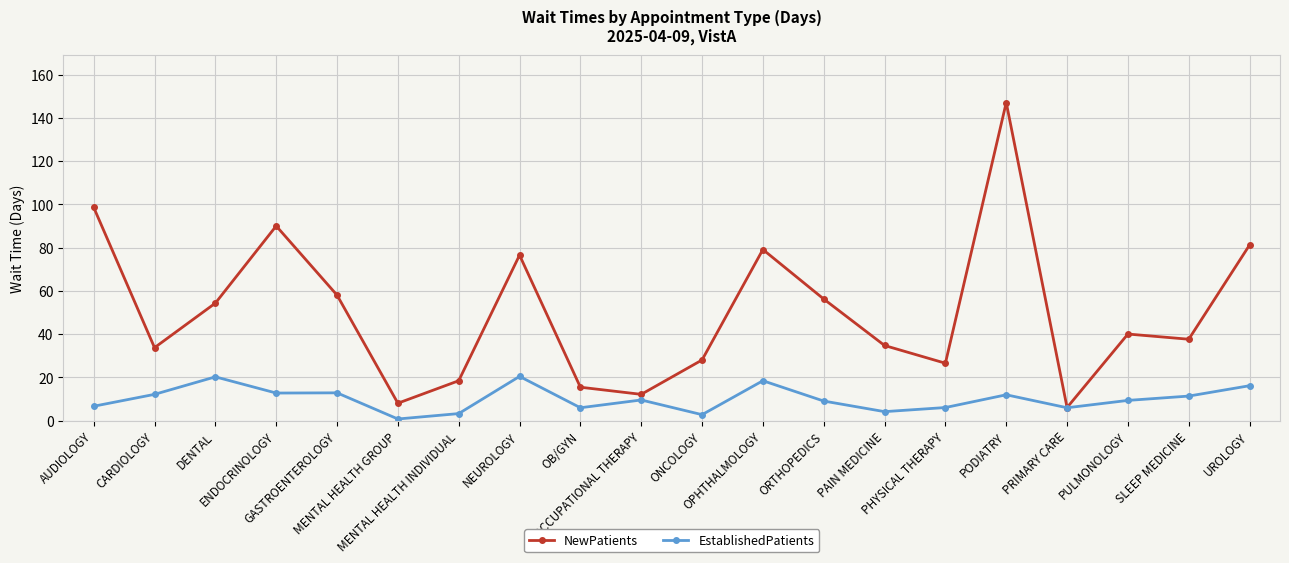

At which category does NewPatients reach its first local valley?

CARDIOLOGY